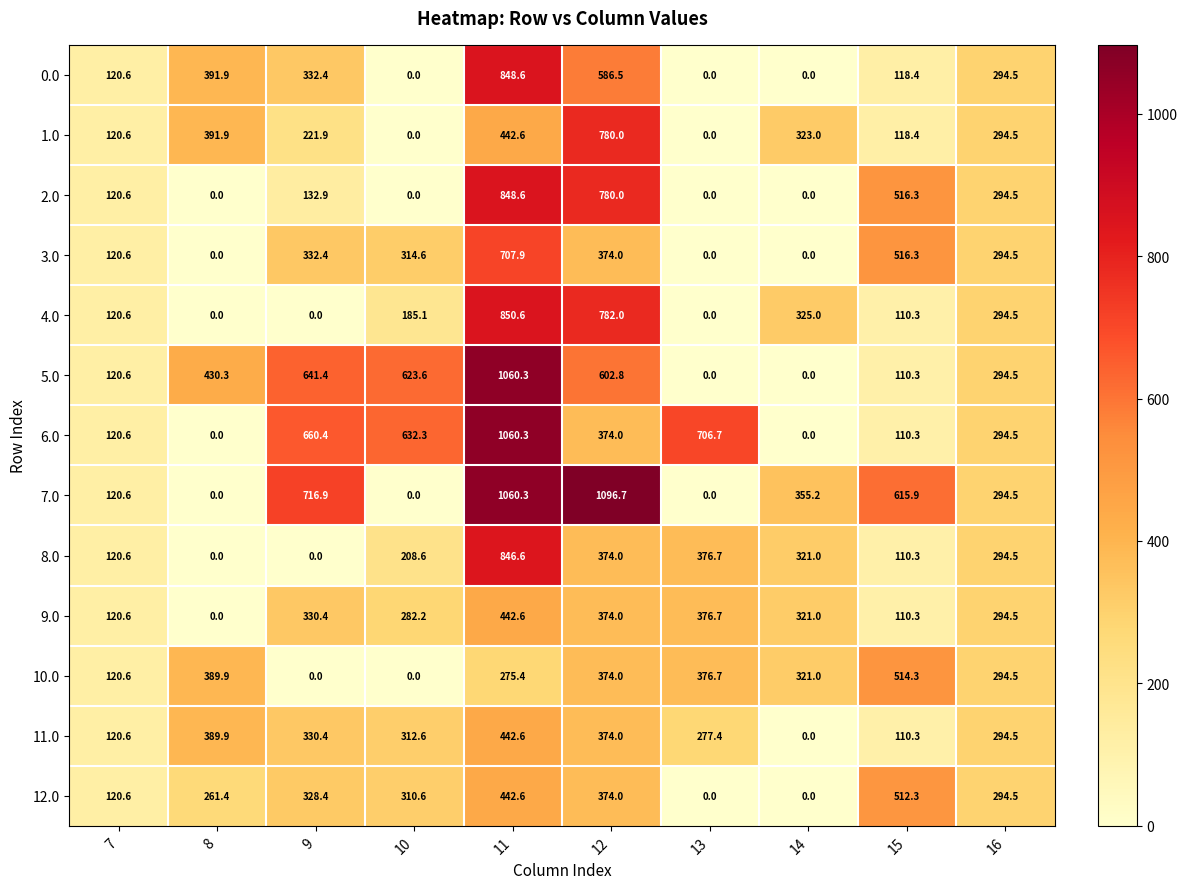

True or false: 3.0 has a value of 374.0 at 12.

True